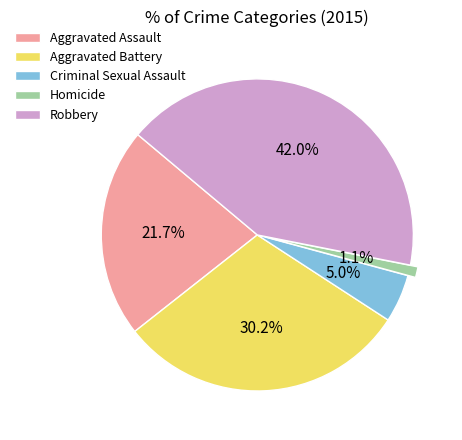

How many slices are in this pie chart?

5